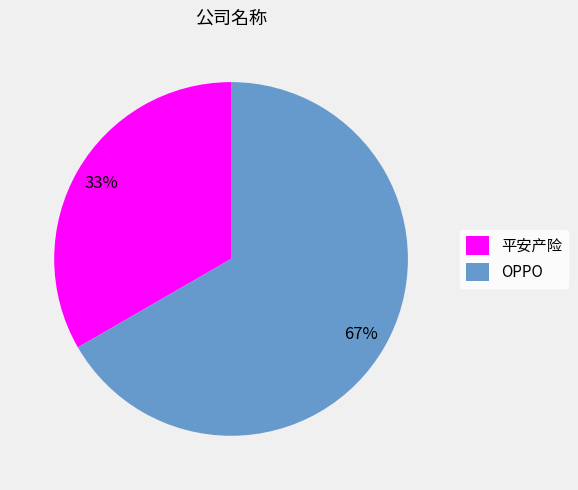

What is the smallest slice in the pie chart?

平安产险